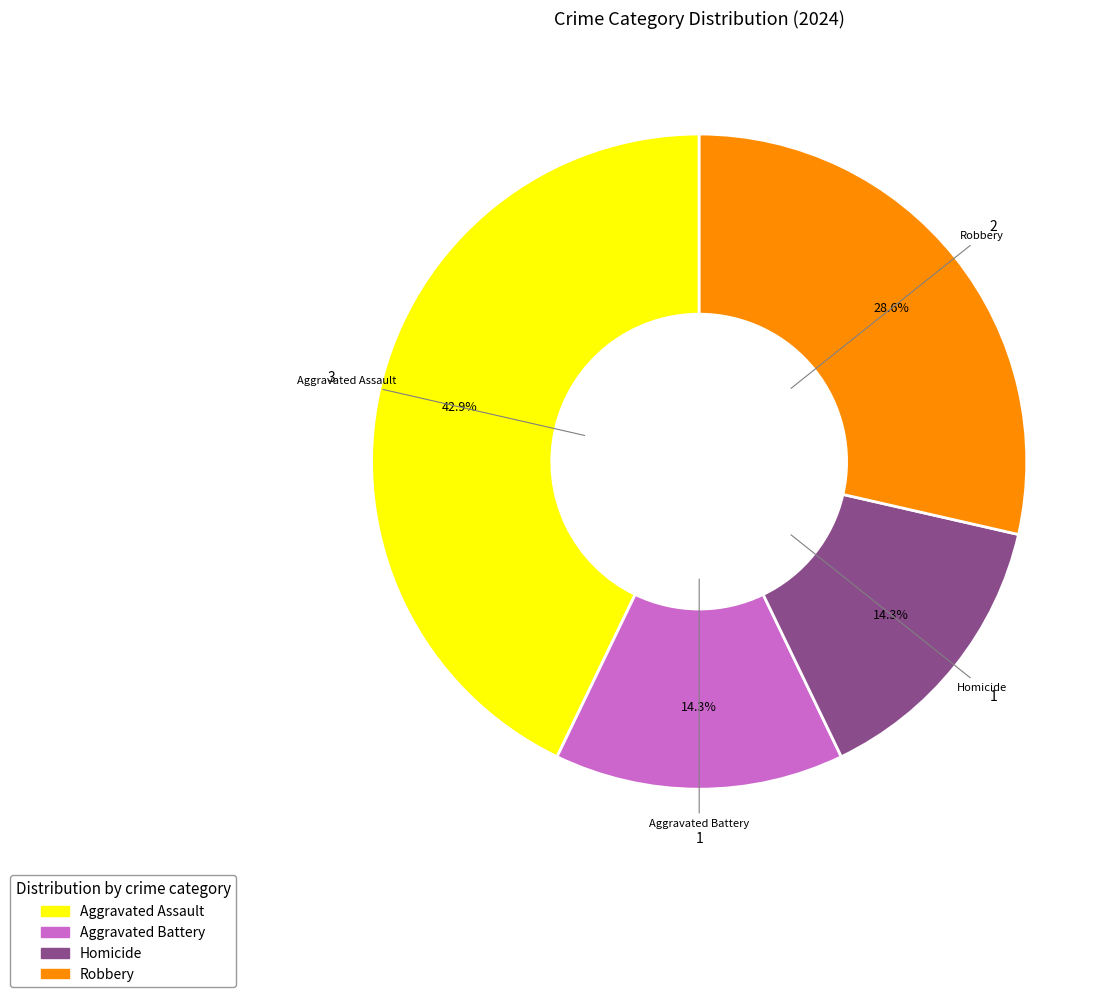

Which slice is the largest?

Aggravated Assault